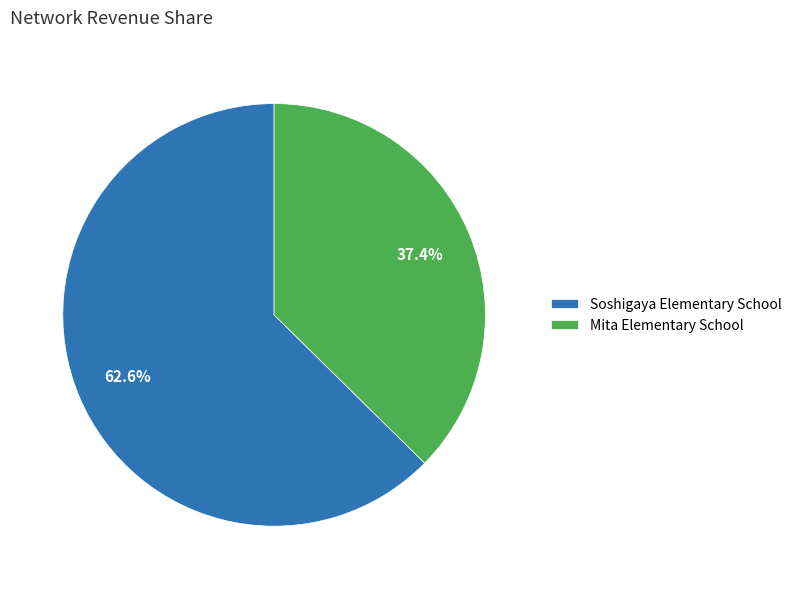

Which slice is the smallest?

Mita Elementary School